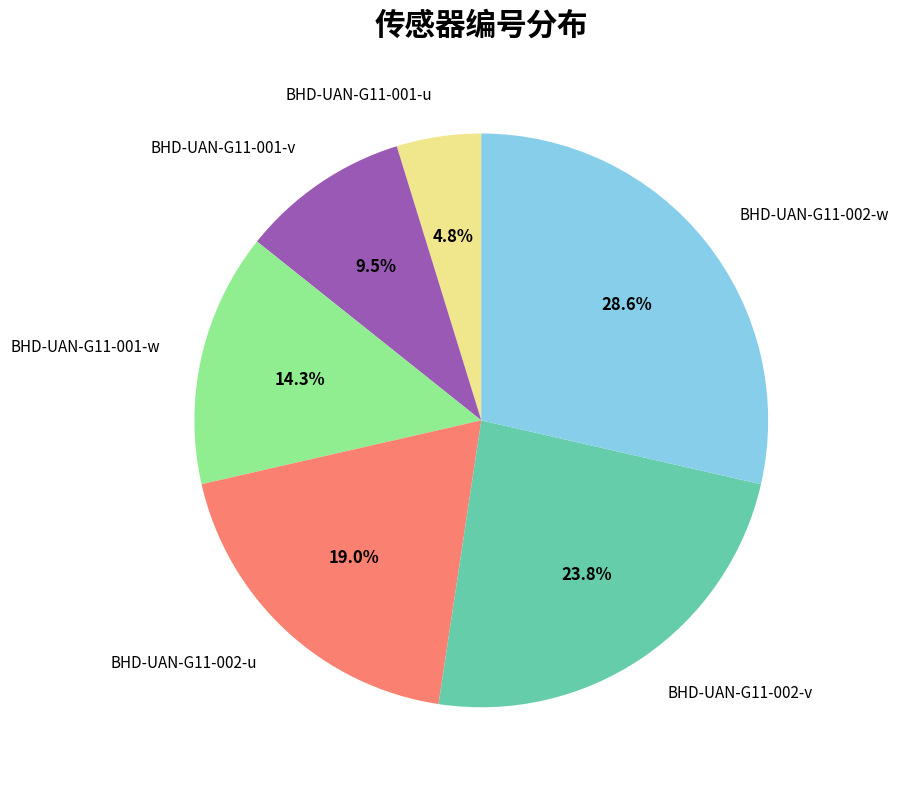

Is there any slice that represents more than half of the pie?

No